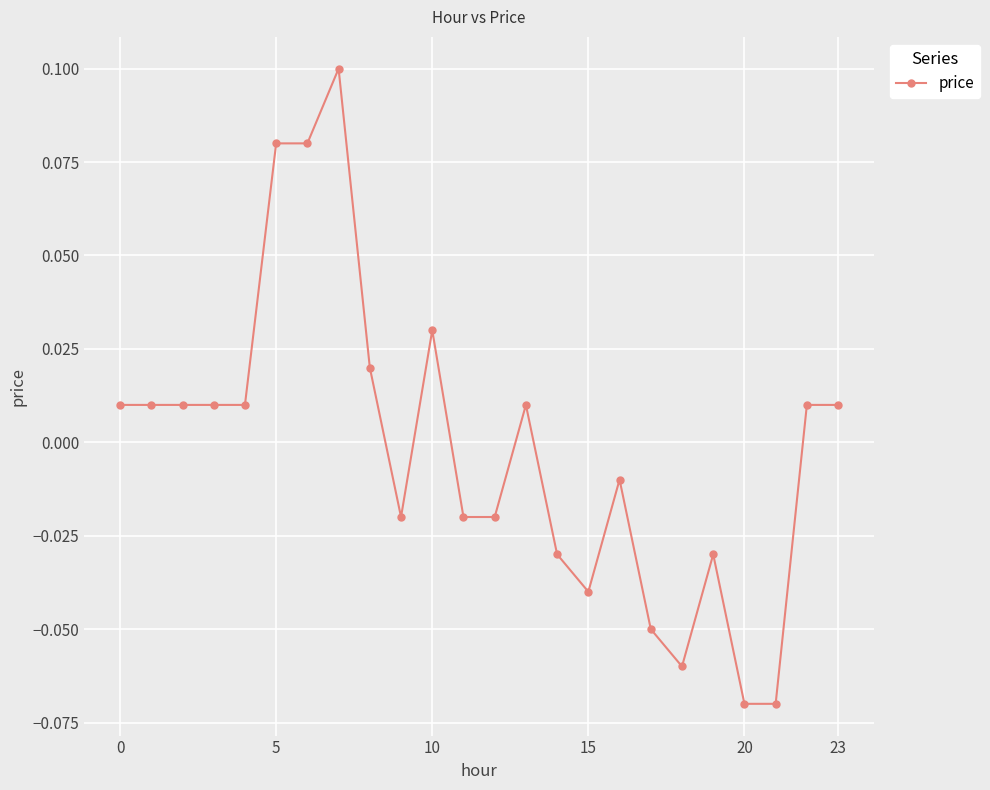

True or false: the data has more than 2 interior local peaks.

True